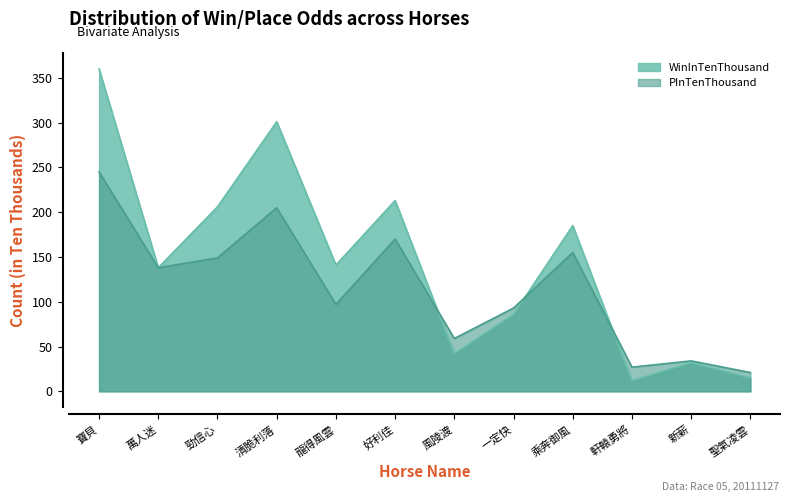

What is the total value across all series at 好利佳?

383